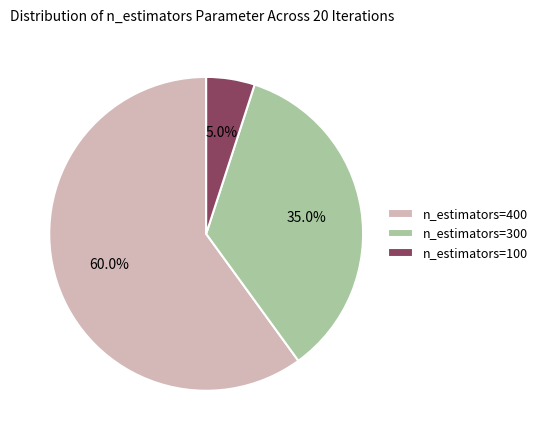

Count the number of slices in the pie.

3